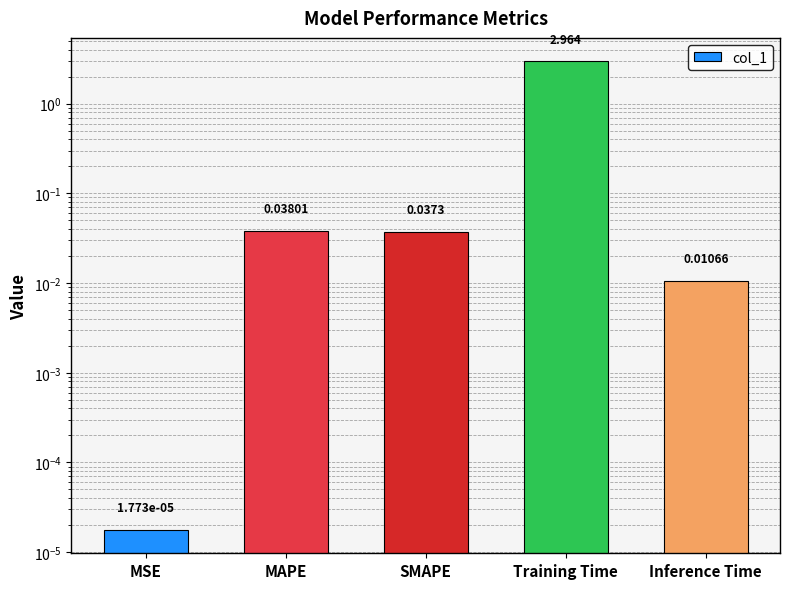

Reading right to left, extract all data points from this chart.

0.0	3.0	0.0	0.0	0.0